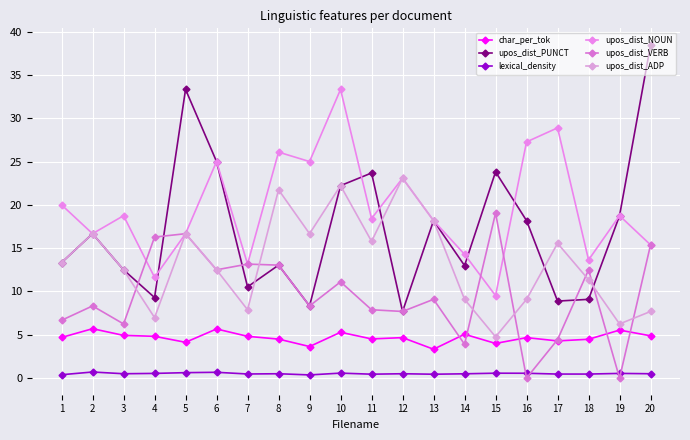

At which category does upos_dist_VERB reach its first local valley?

3